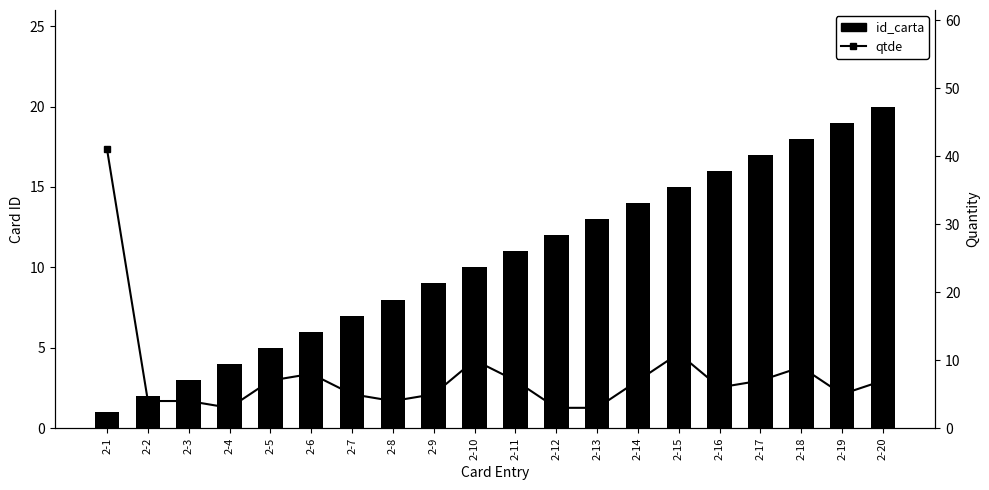

Rank the series at 2-7 from highest to lowest value.

id_carta, qtde